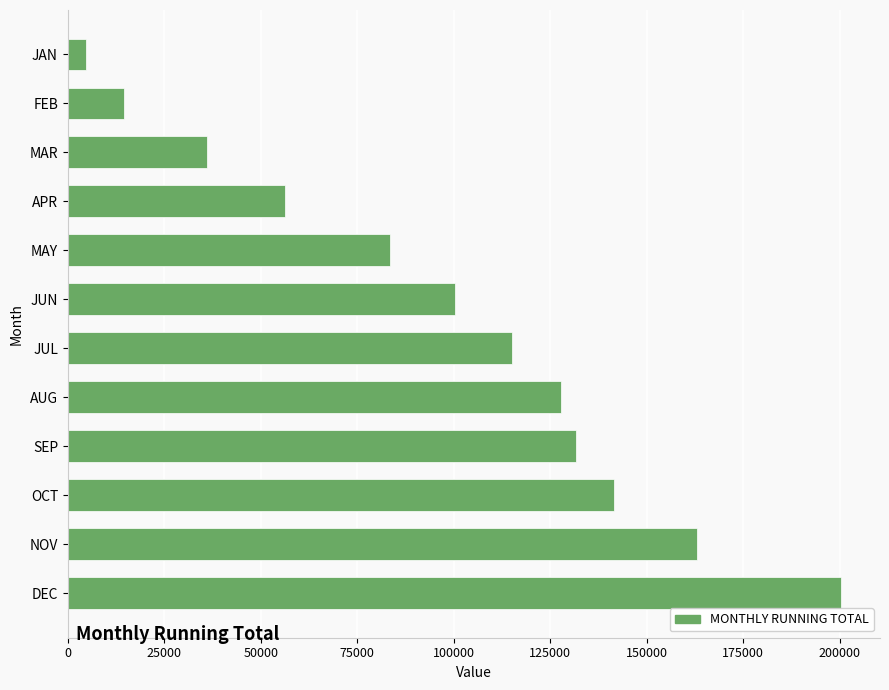

Does the chart contain any negative values?

No